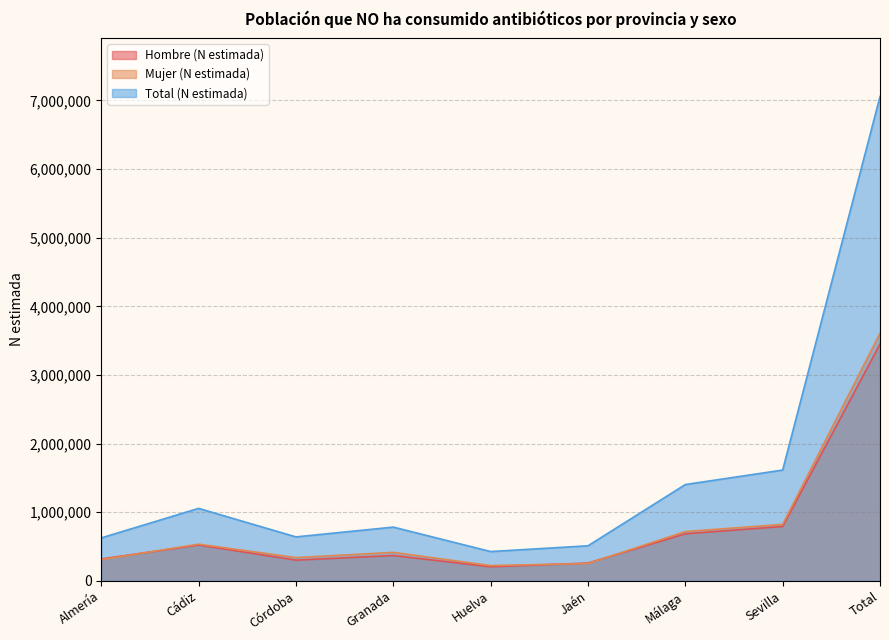

At which category is the sum across all series the highest?

Total